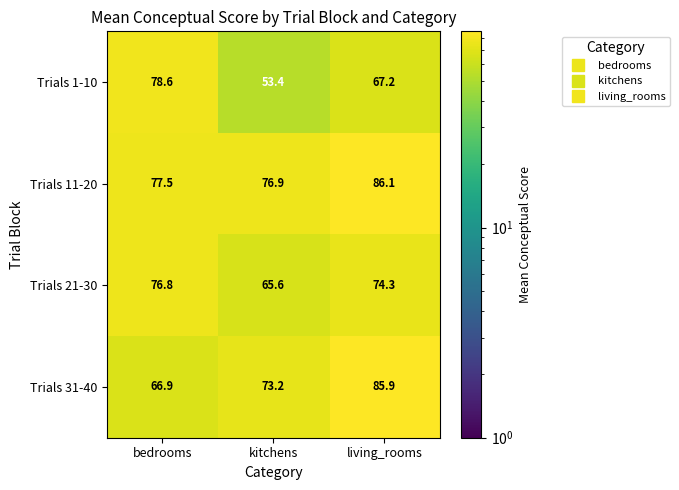

How many values in the Trials 11-20 series are below 77?

1